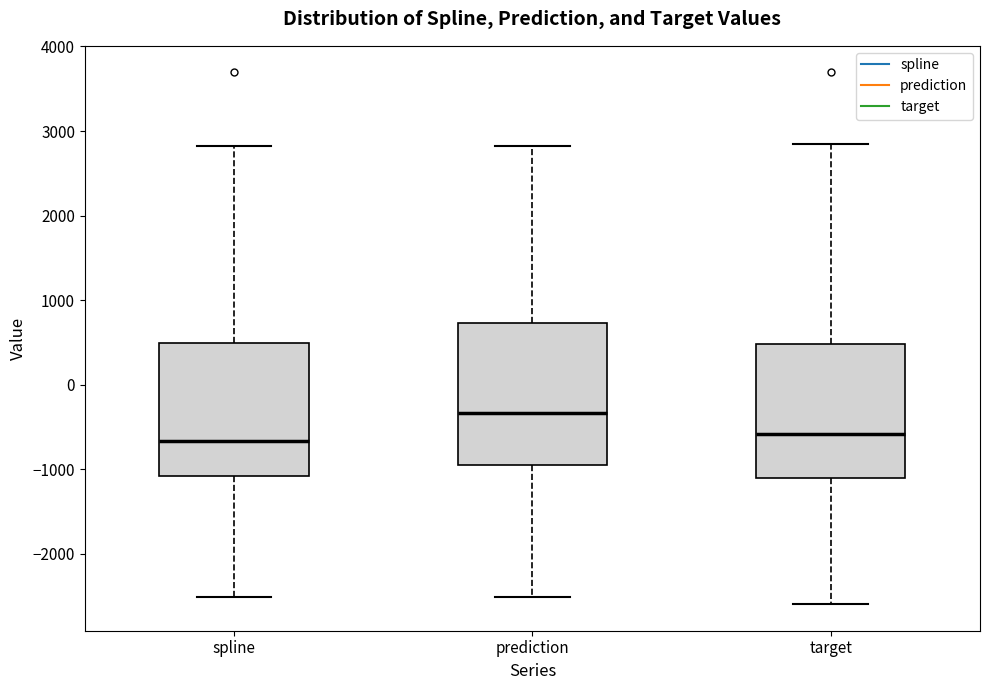

Reading left to right, read every box against the y-axis: the position of its median line, the range the box covers, and the ends of its whiskers. The values are not printed on the chart, so give them approximately, as read against the axis.

spline: median -700, box -1100 to 500, whiskers -2500 to 2800
prediction: median -300, box -1000 to 700, whiskers -2500 to 2800
target: median -600, box -1100 to 500, whiskers -2600 to 2800